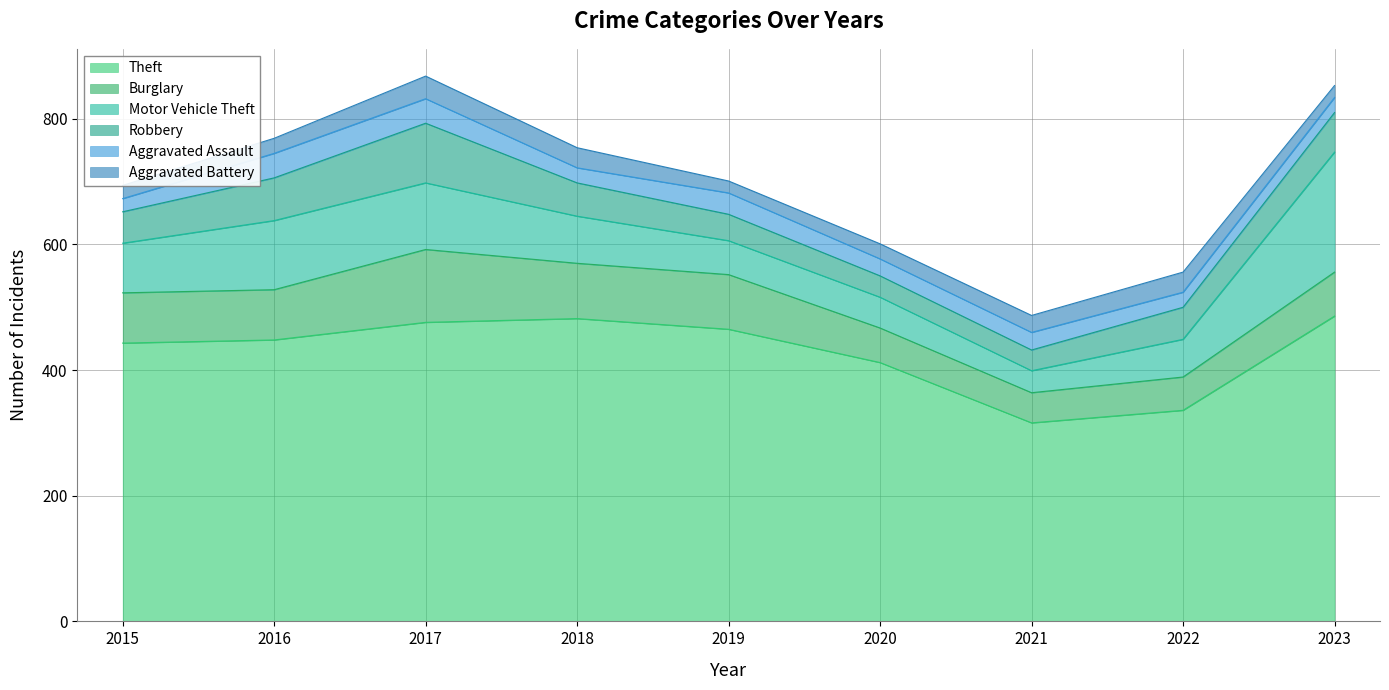

True or false: Motor Vehicle Theft and Theft intersect in this chart.

False